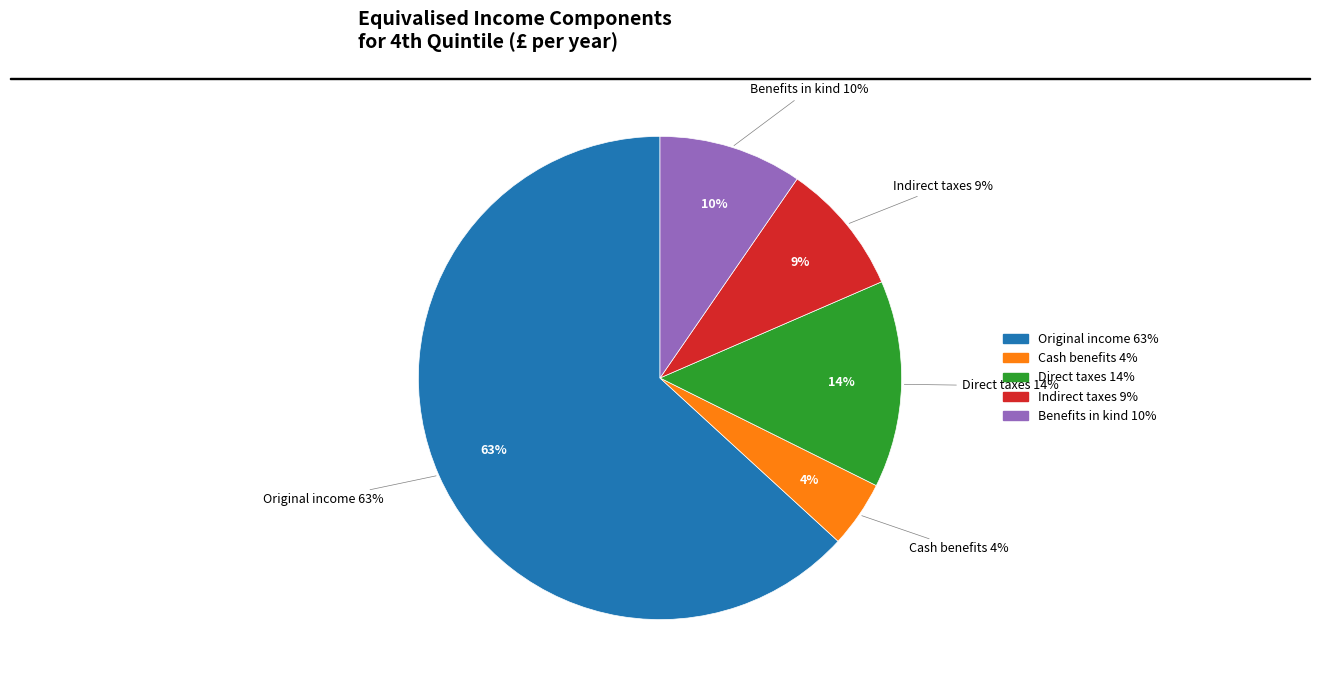

Which slice is the smallest?

Cash benefits